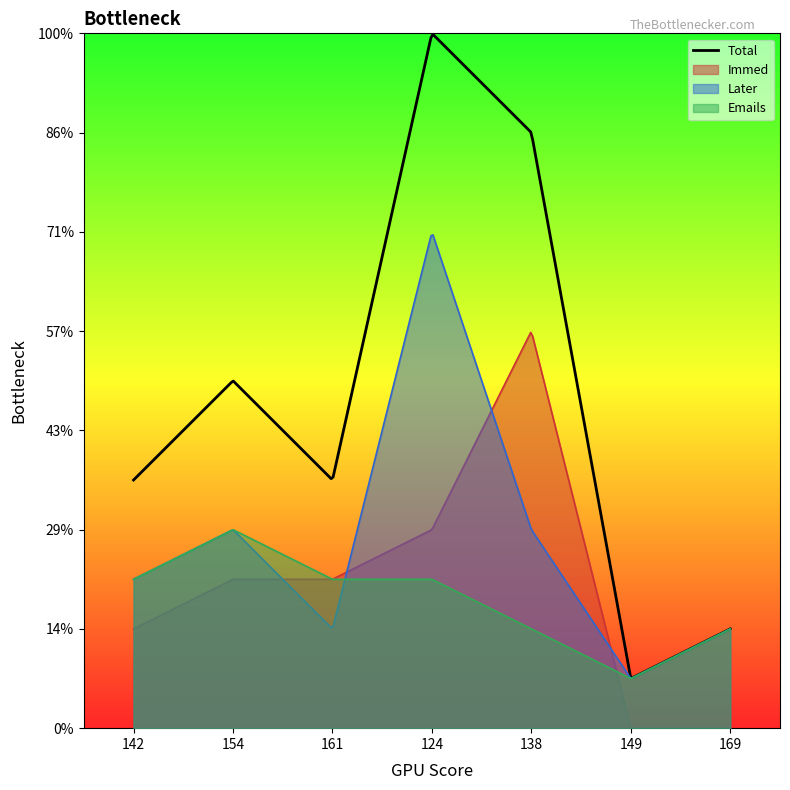

Reading right to left, transcribe all the data shown in this chart.

Total: 2	1	12	14	5	7	5
Immed: 0	0	8	4	3	3	2
Later: 2	1	4	10	2	4	3
Emails: 2	1	2	3	3	4	3